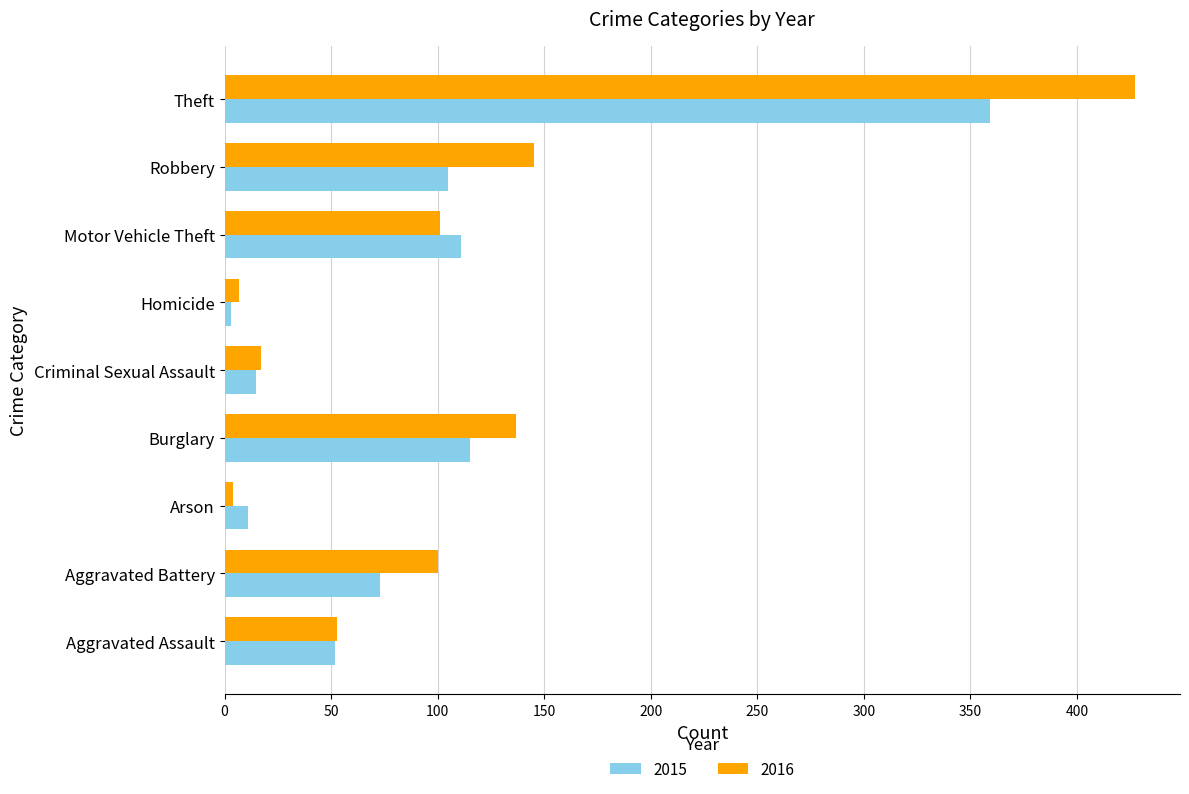

True or false: 2015 has a value of 73 at Aggravated Battery.

True